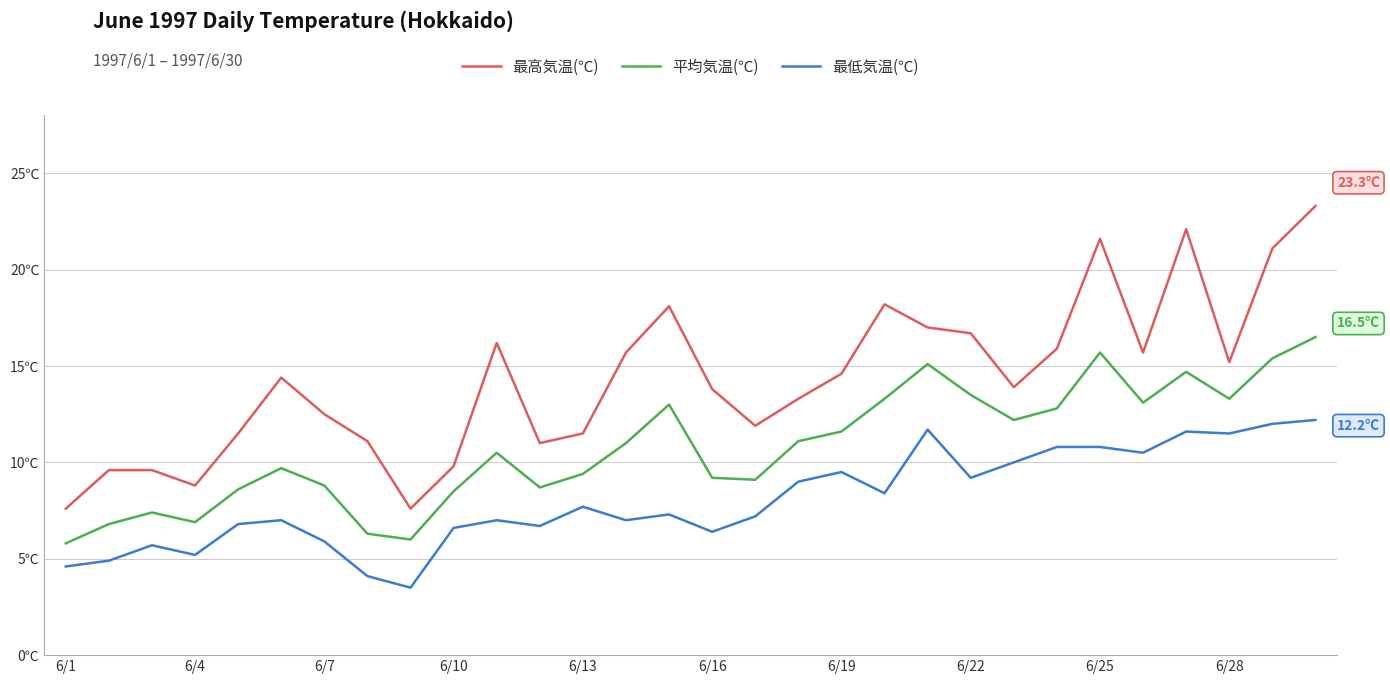

What is the average value of the 最低気温(℃) series?

8.0